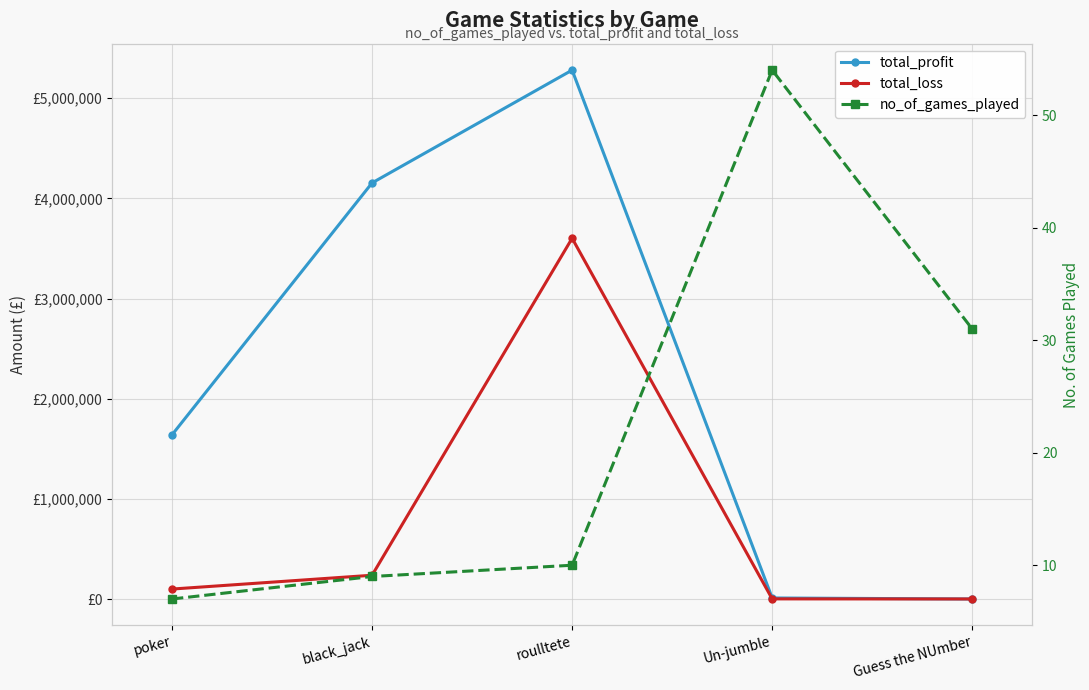

What is the minimum value for no_of_games_played?

7